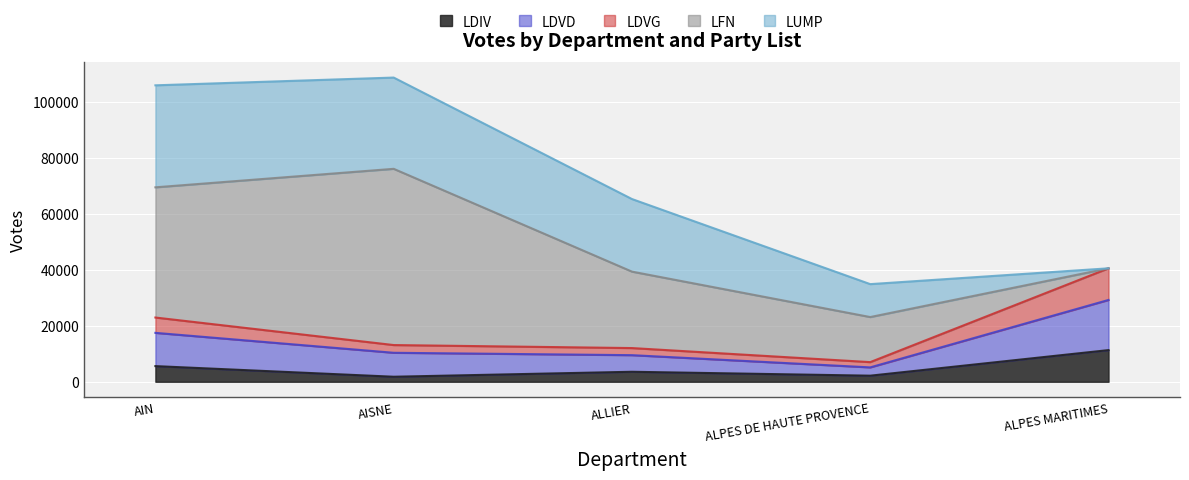

What is the value of the LDVG point at the 4th from the left?

7011